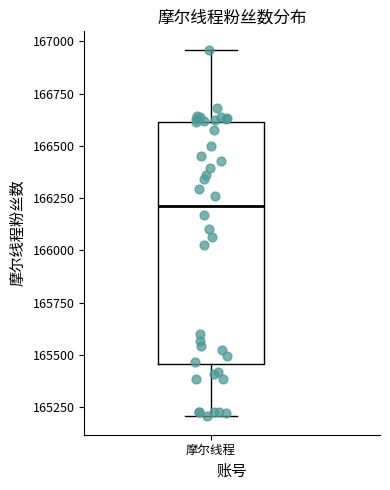

Transcribe this box plot: give where the median line is, the range the box spans, and where the two whiskers end, as read against the y-axis. The values are not printed on the chart, so give them approximately, as read against the axis.

median 166200, box 165450 to 166600, whiskers 165200 to 166950